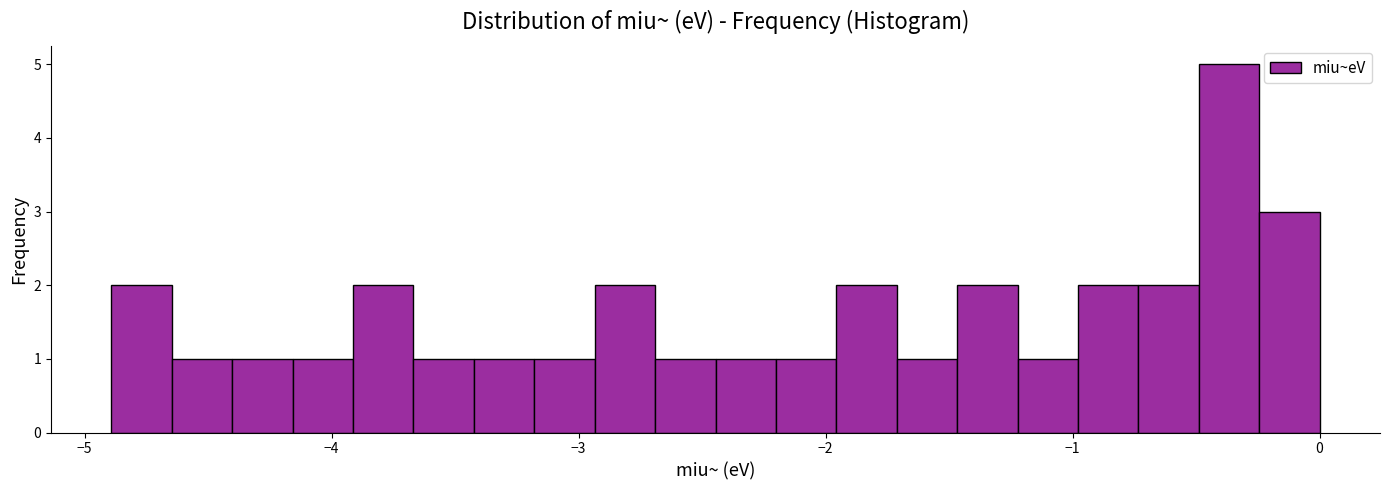

Read against the x-axis, roughly where is the centre of the tallest bar?

-0.4